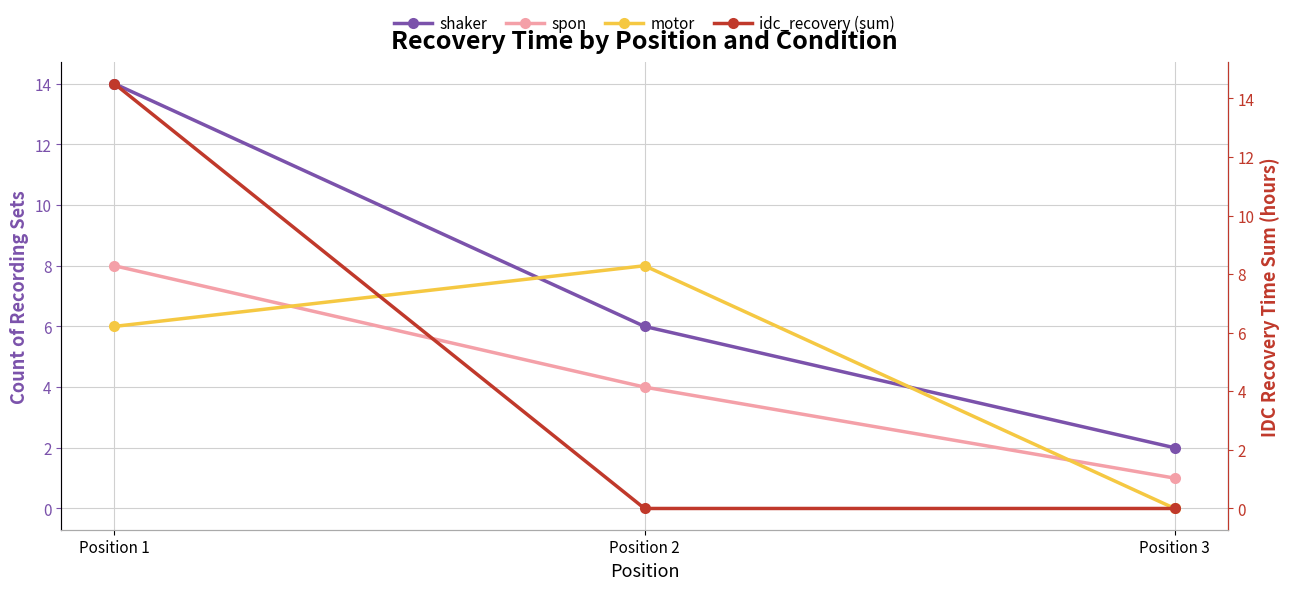

At which category is the sum across all series the highest?

Position 1